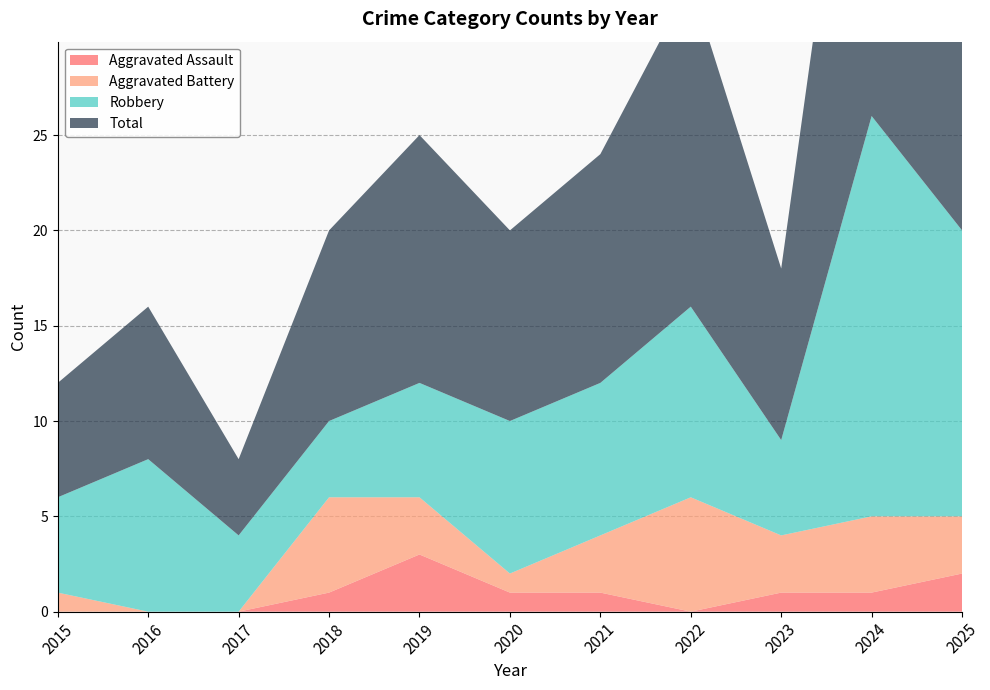

Reading left to right, what are all the values shown in this chart?

Aggravated Assault: 0	0	0	1	3	1	1	0	1	1	2
Aggravated Battery: 1	0	0	5	3	1	3	6	3	4	3
Robbery: 5	8	4	4	6	8	8	10	5	21	15
Total: 6	8	4	10	13	10	12	17	9	26	20